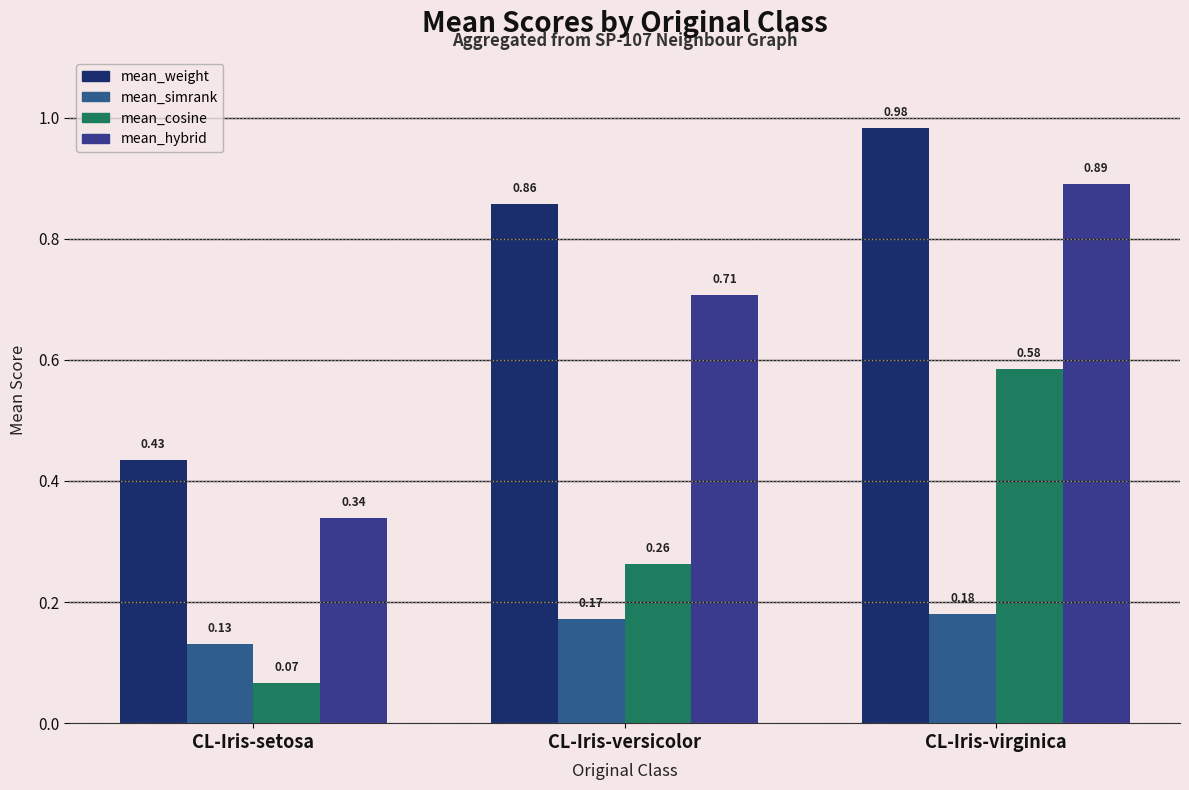

Reading right to left, extract all data points from this chart.

mean_weight: 1.0	0.9	0.4
mean_simrank: 0.2	0.2	0.1
mean_cosine: 0.6	0.3	0.1
mean_hybrid: 0.9	0.7	0.3